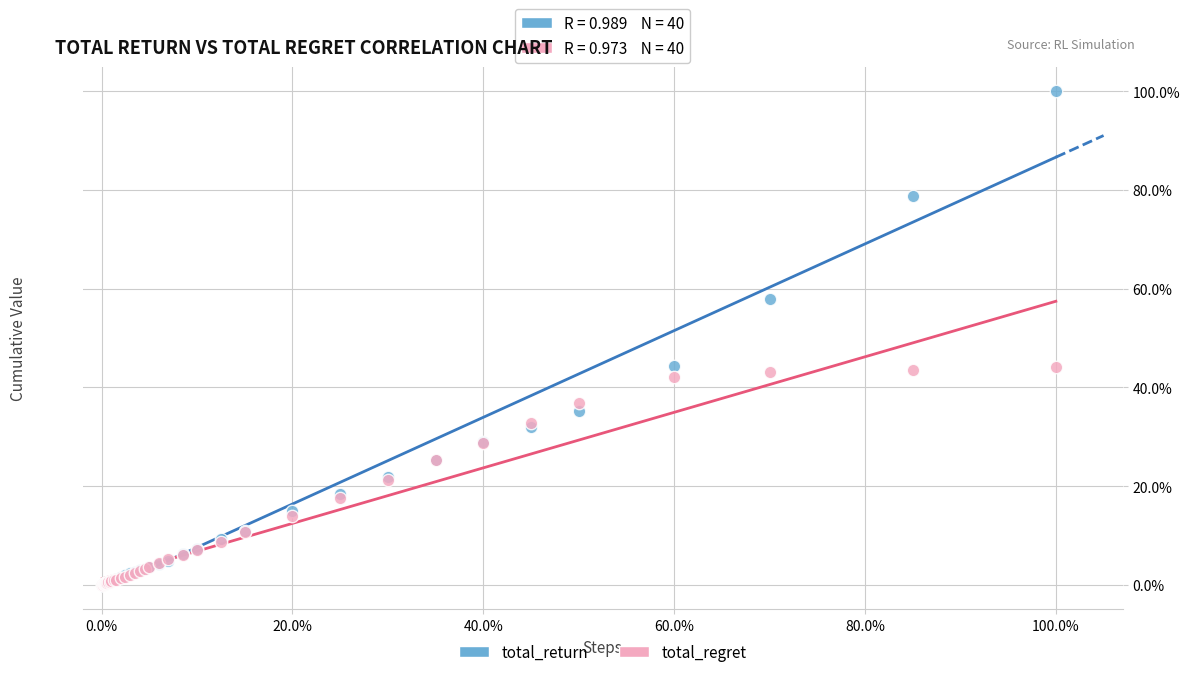

Which series reaches the maximum Y coordinate?

total_return